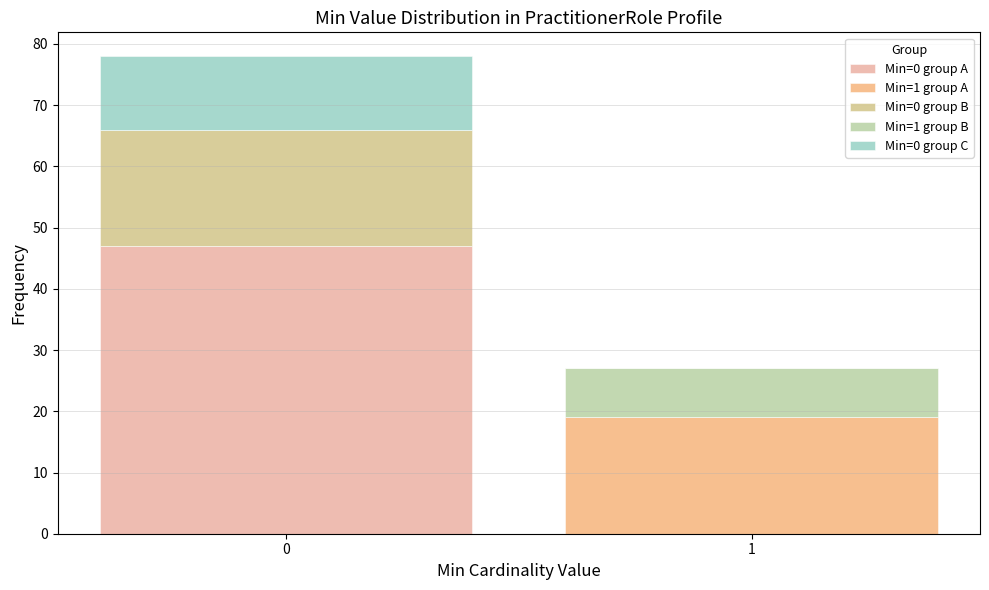

Reading left to right, what are the values for Min=0 group A?

0=47	1=0